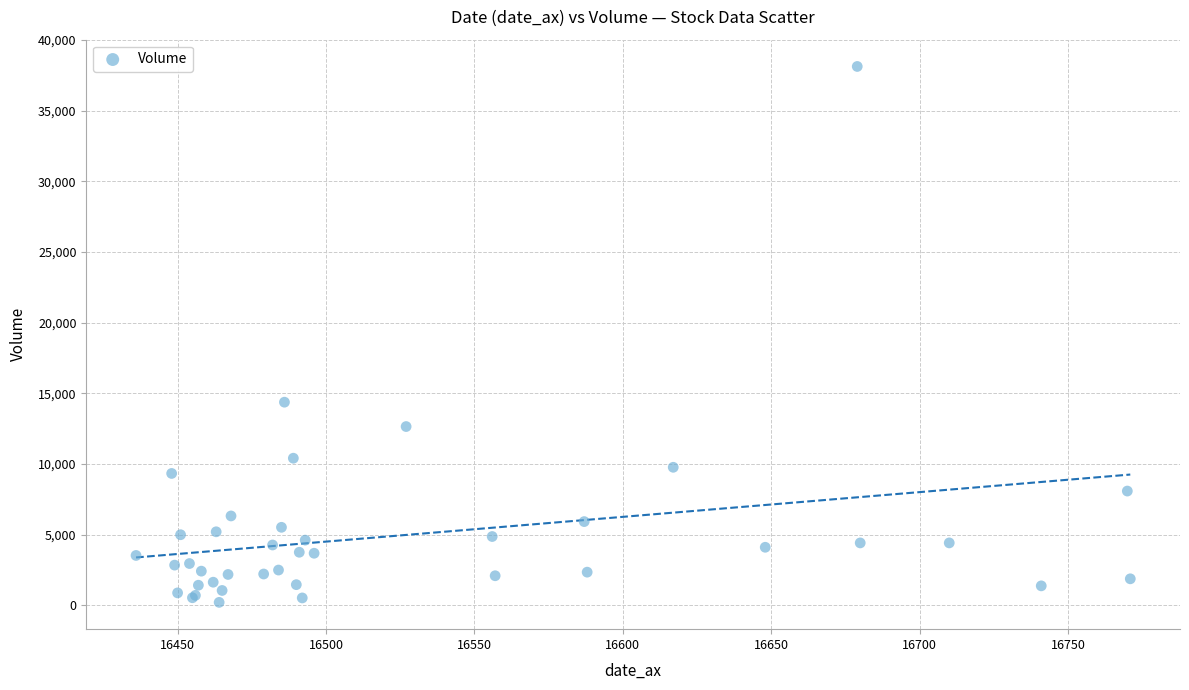

What Y value in the scatter plot is closest to 19171?

14376